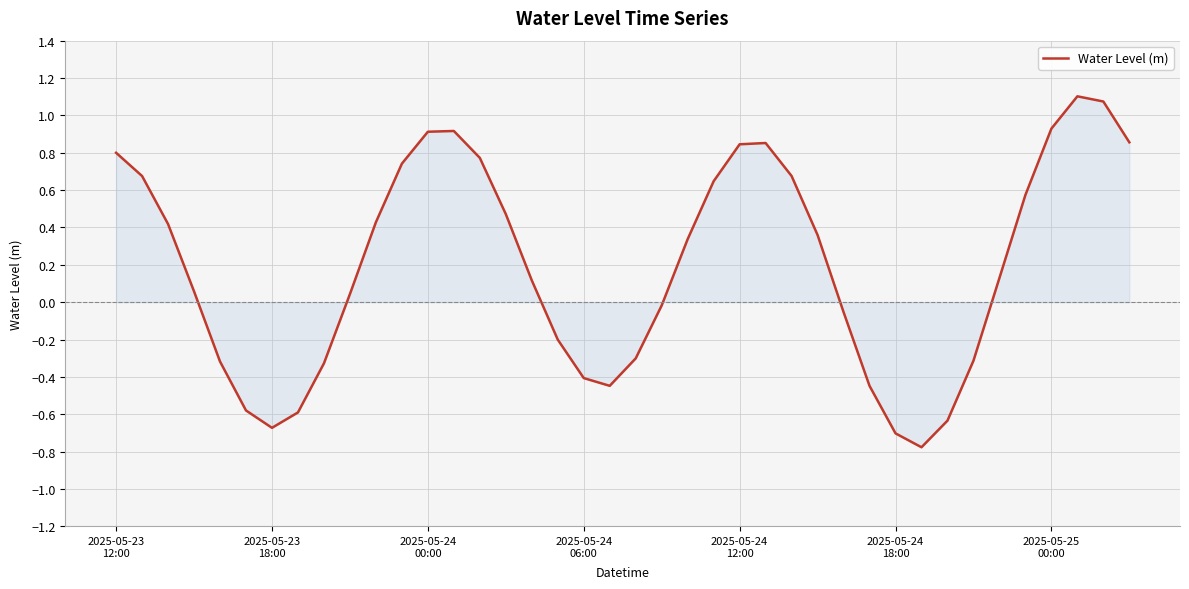

What is the maximum value shown in the chart?

1.1